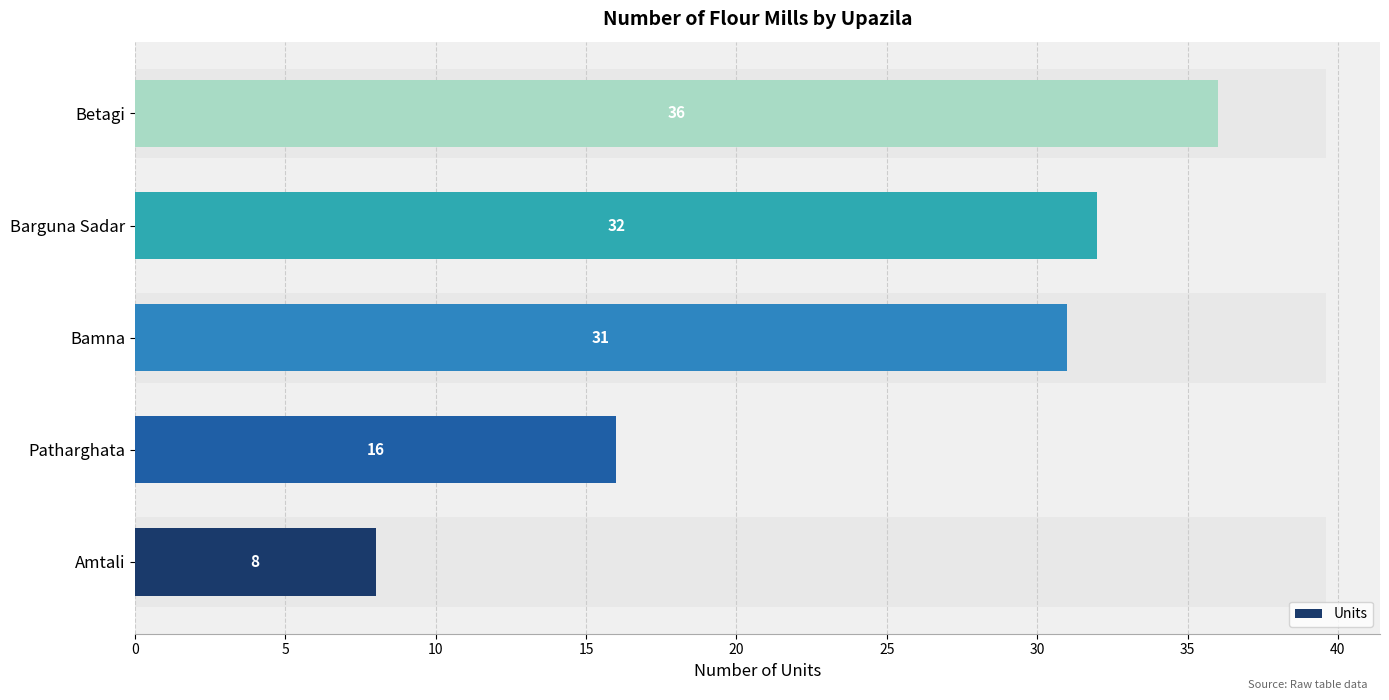

How many bars are there in total?

5